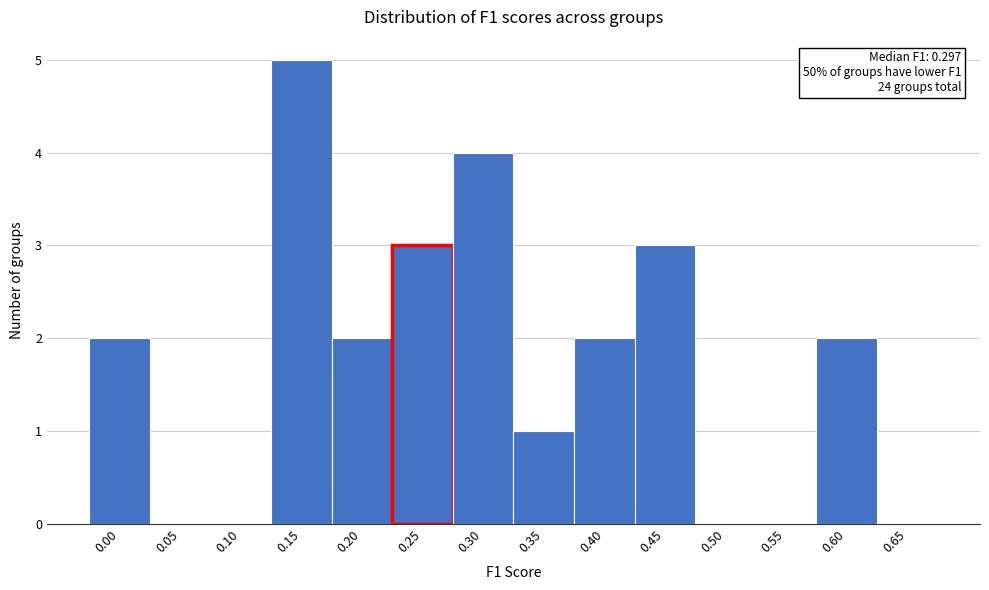

Reading left to right, extract all data points from this chart.

0.00=2	0.05=0	0.10=0	0.15=5	0.20=2	0.25=3	0.30=4	0.35=1	0.40=2	0.45=3	0.50=0	0.55=0	0.60=2	0.65=0